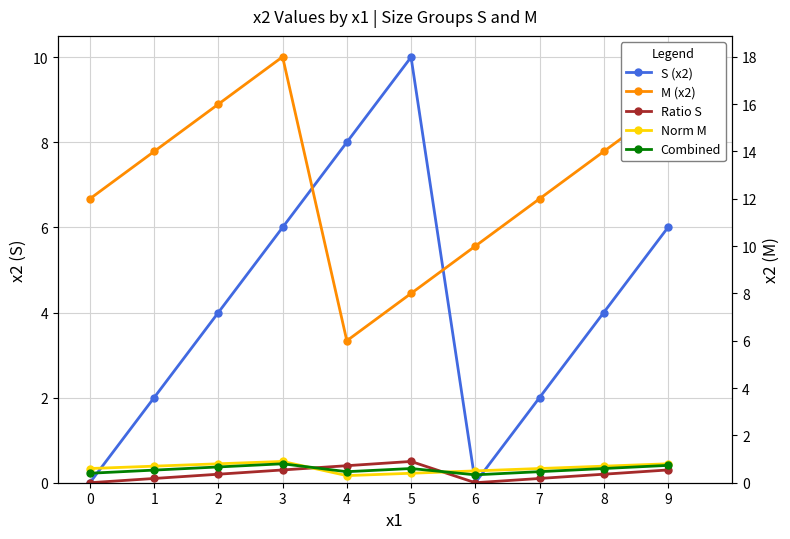

How many categories are shown in the chart?

10